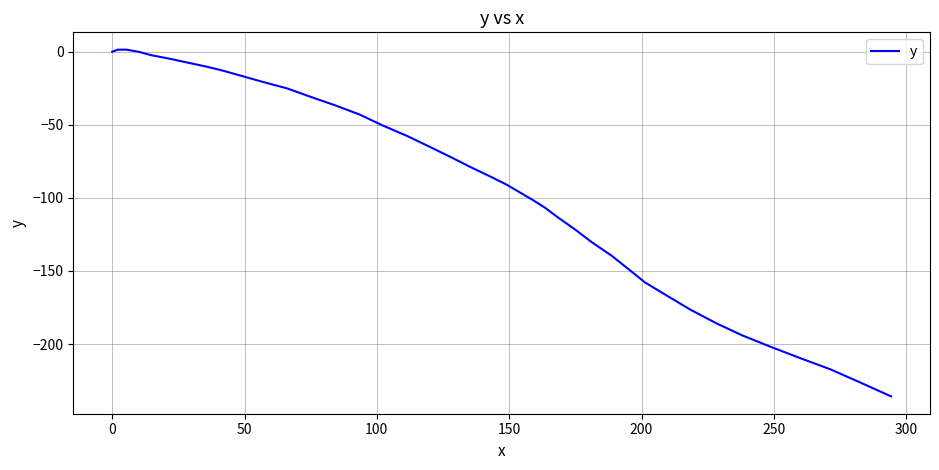

What is the difference between the maximum and minimum values?

237.2